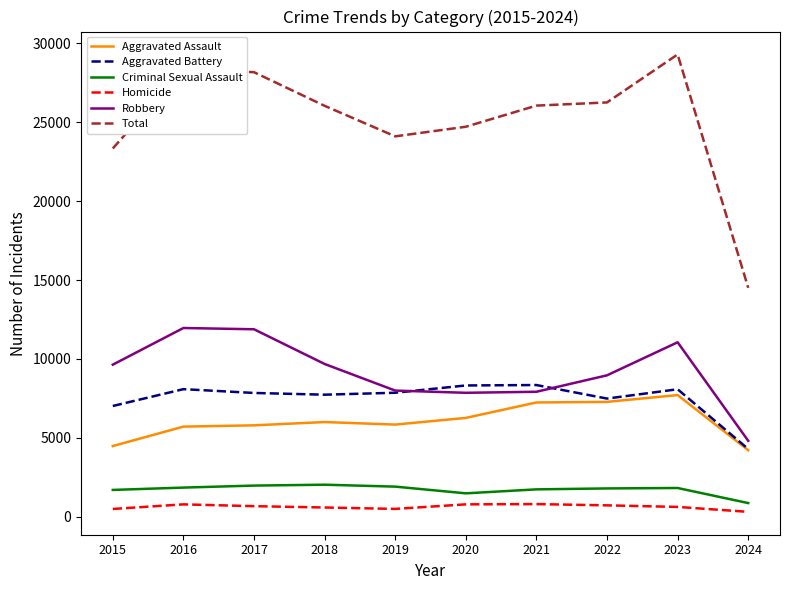

Is it true that Criminal Sexual Assault equals 378 at 2022?

False